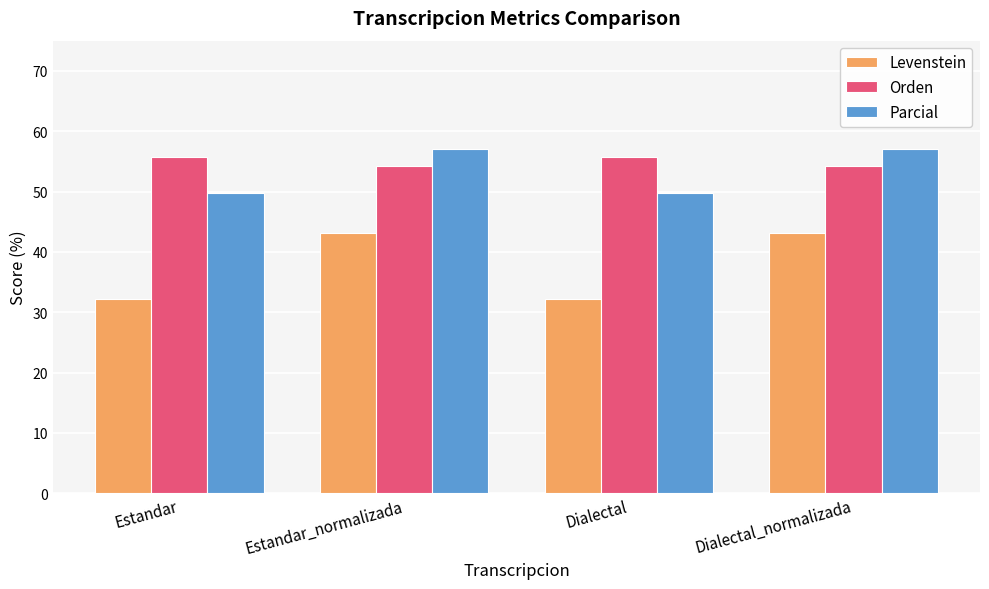

Does the chart contain any negative values?

No